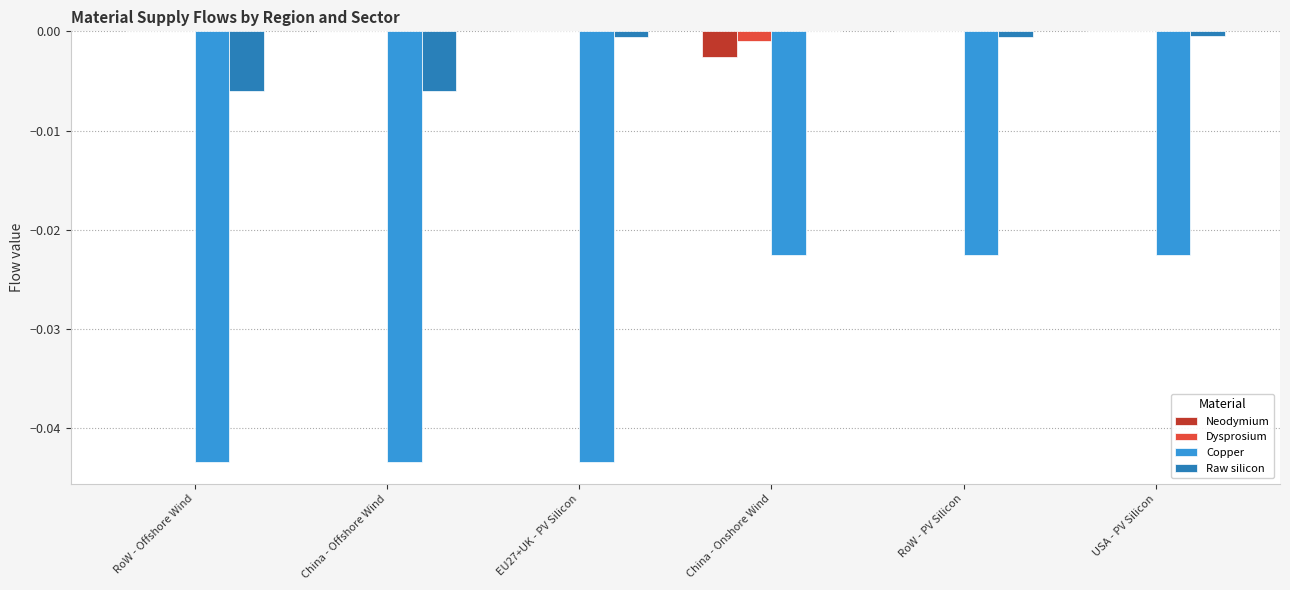

Which series changed the most between RoW - Offshore Wind and USA - PV Silicon?

Copper